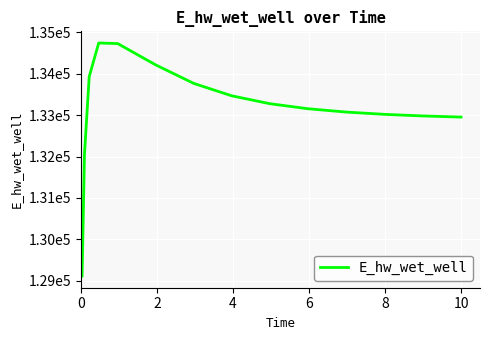

Is this an area chart (filled region under the line)?

No